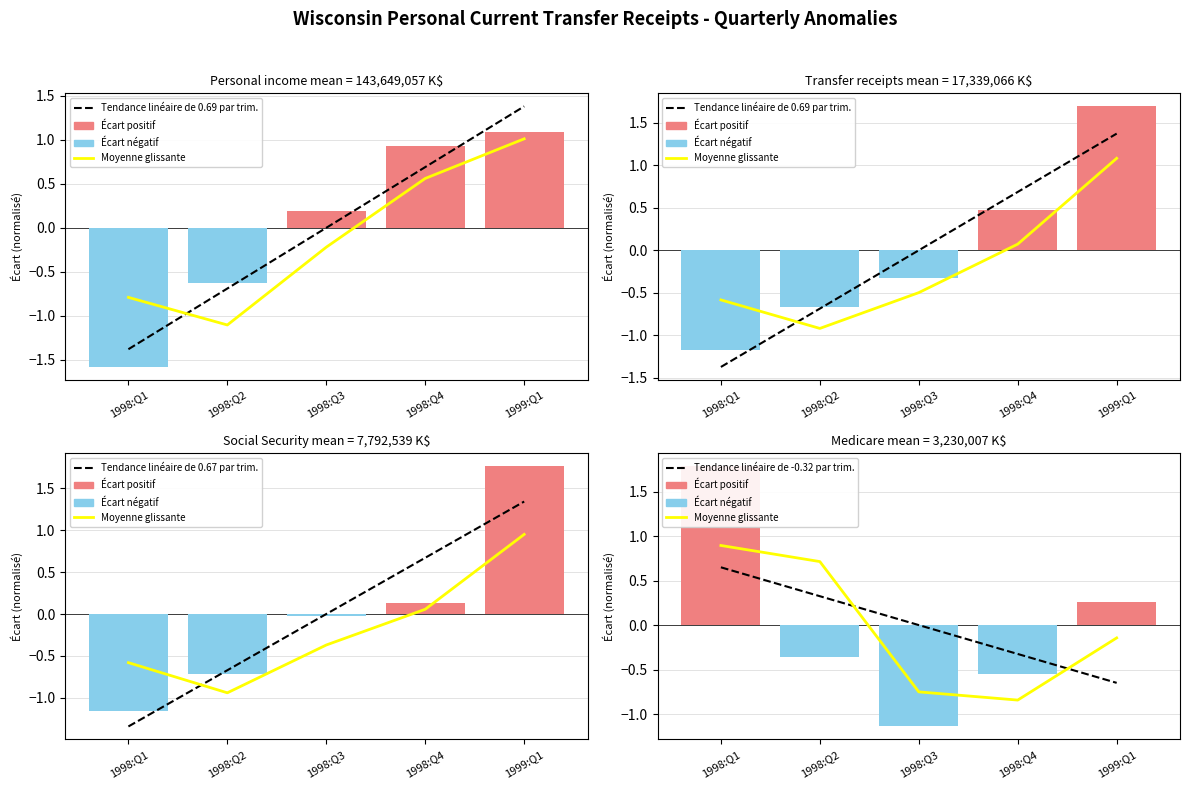

Are the bars horizontal?

No